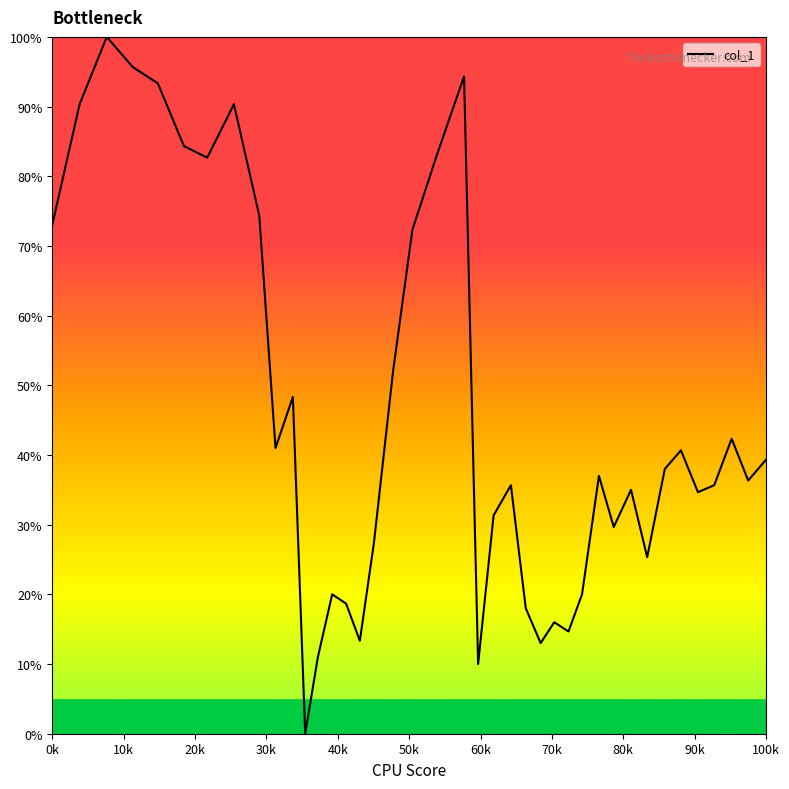

What is the difference between the maximum and minimum values?

100.0